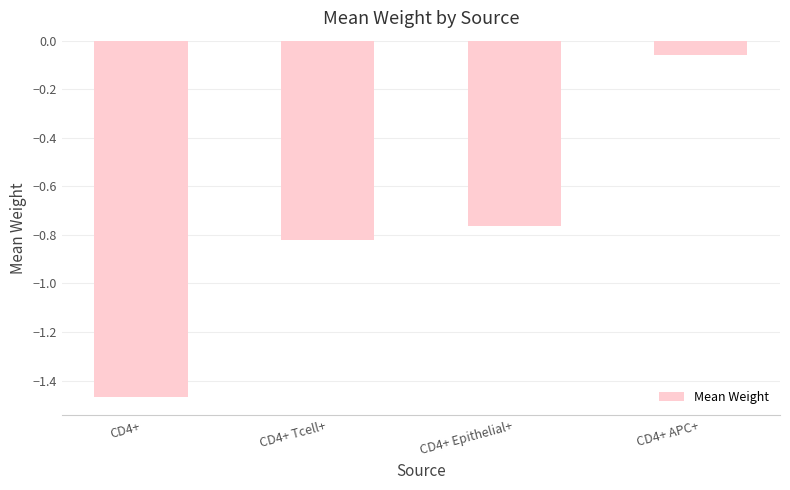

Where is the data nearest to the value 0?

CD4+ APC+